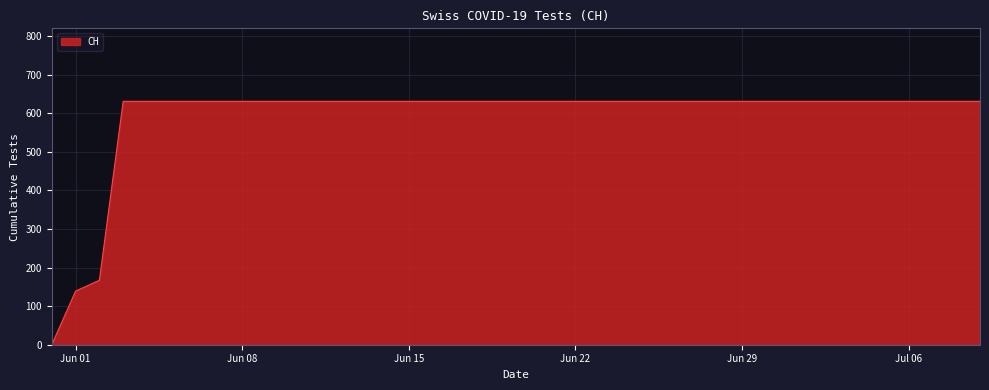

What is the difference between the maximum and minimum values?

631